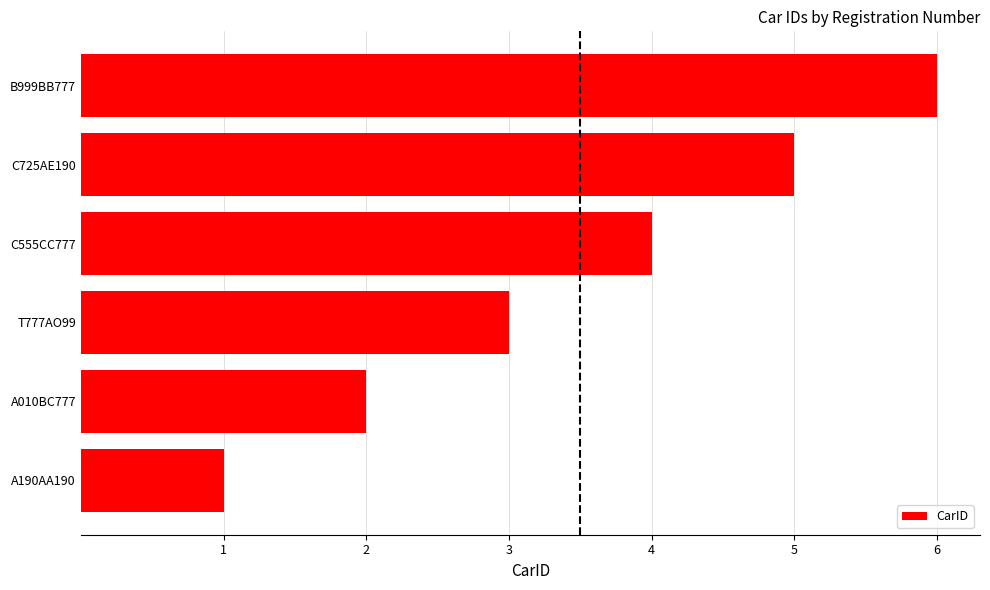

The value at T777AO99 is 1. True or false?

False